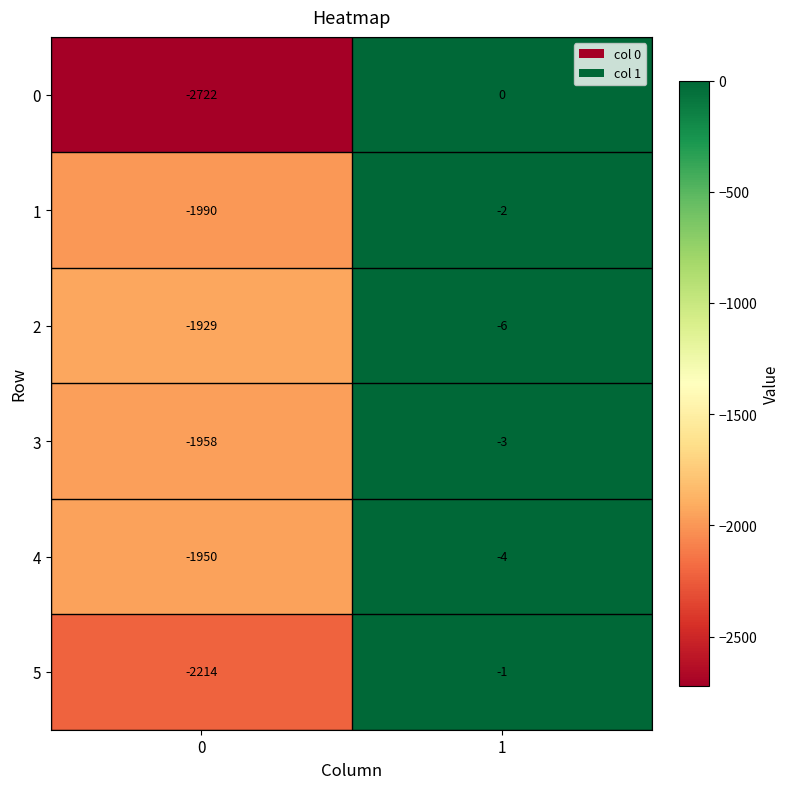

What is the sum of the 1 values at 0 and 1?

-1992